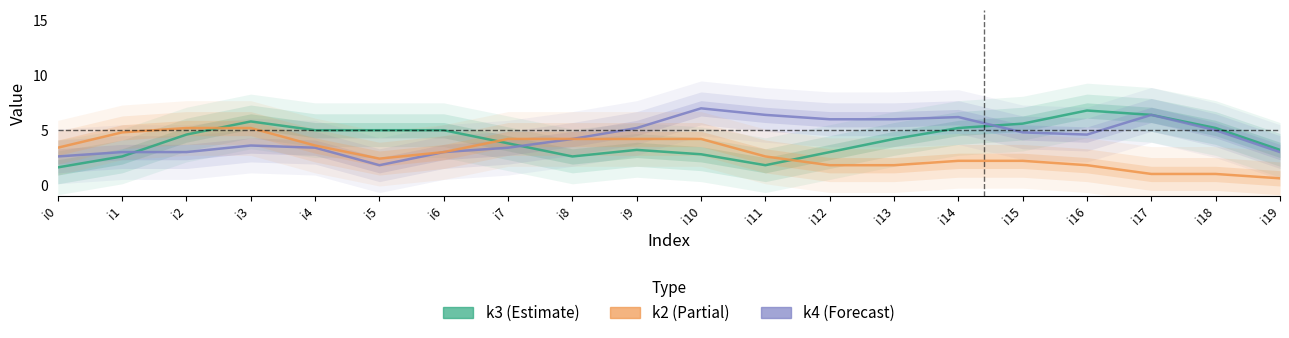

What is the difference between the k3 values at i15 and i11?

3.8